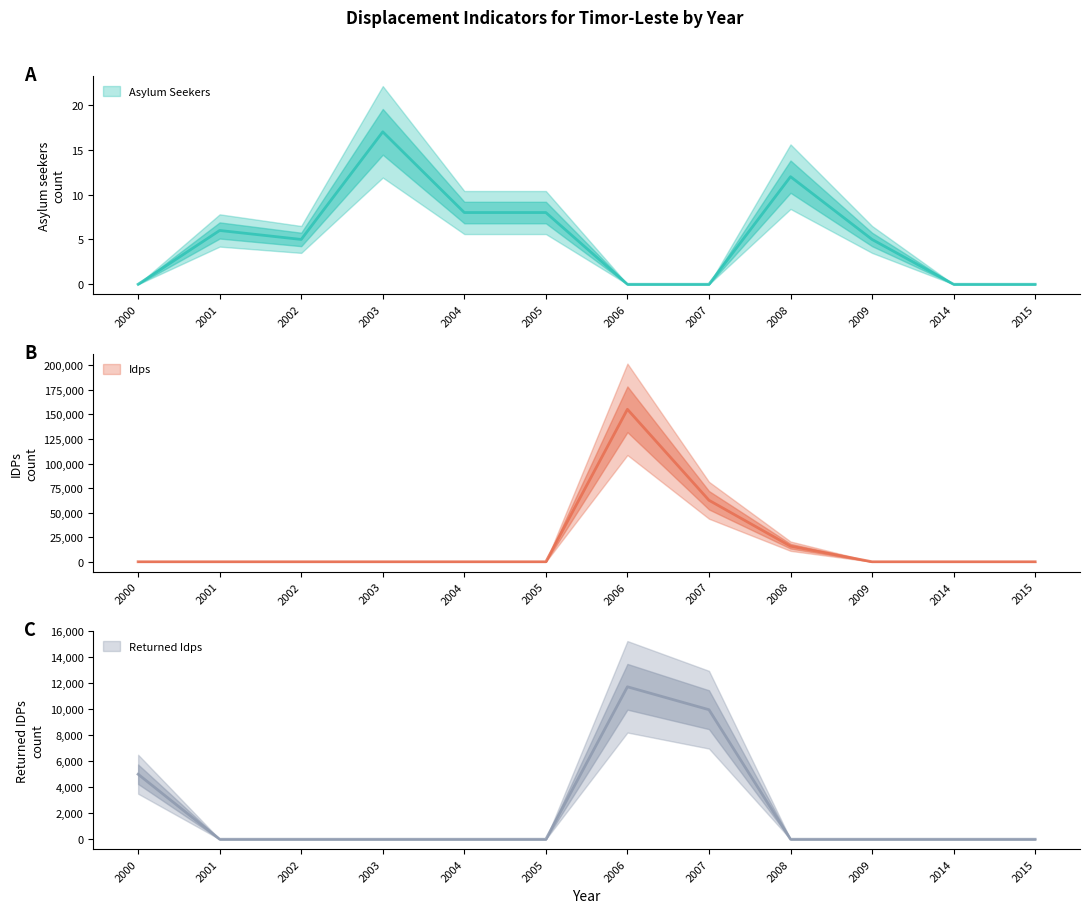

How many distinct data groups are displayed?

3